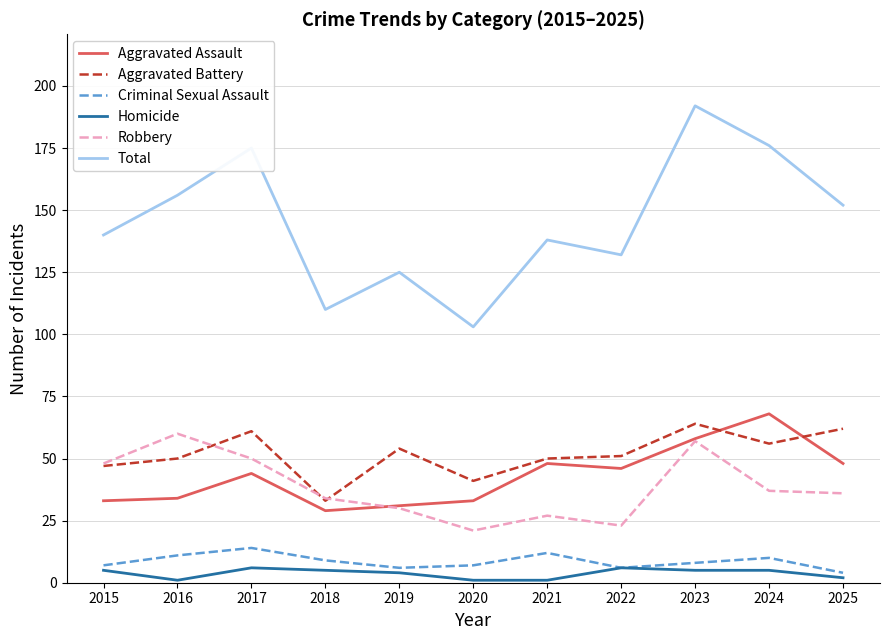

What is the maximum value for Total?

192